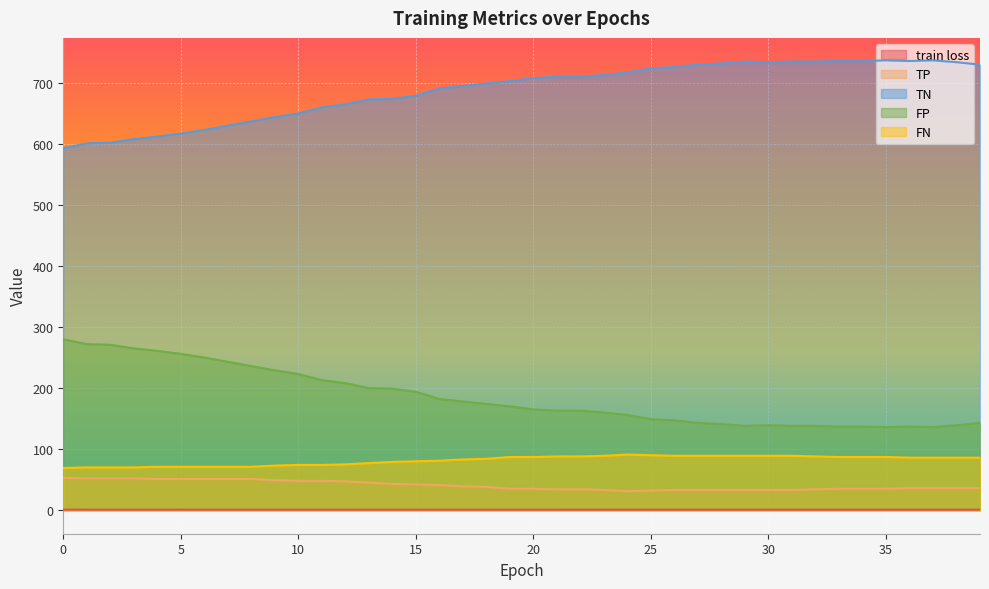

What is the greatest value displayed?

737.0